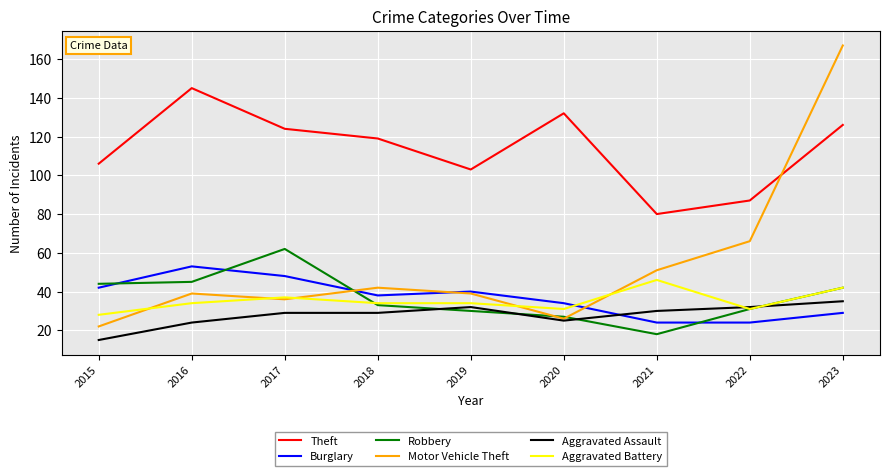

Which series has the widest spread of values?

Motor Vehicle Theft